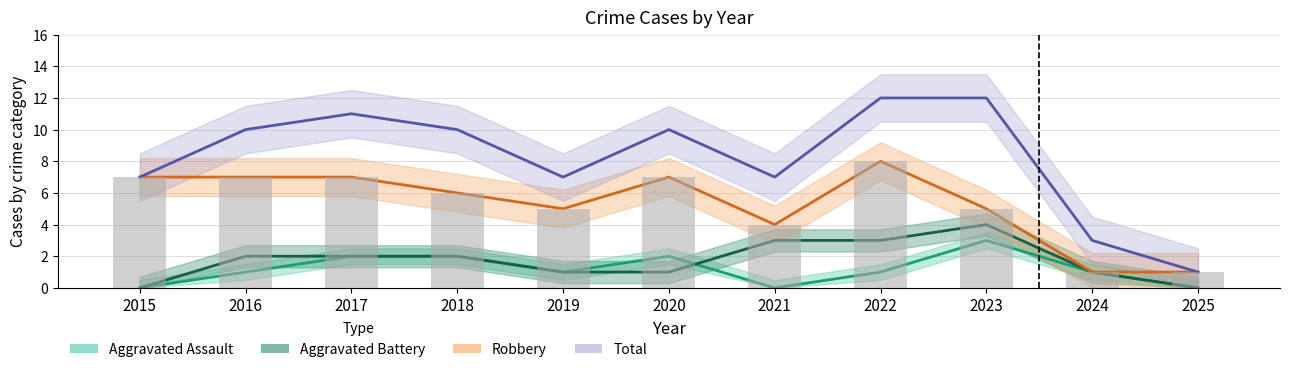

Which series has the largest range (max minus min)?

Total